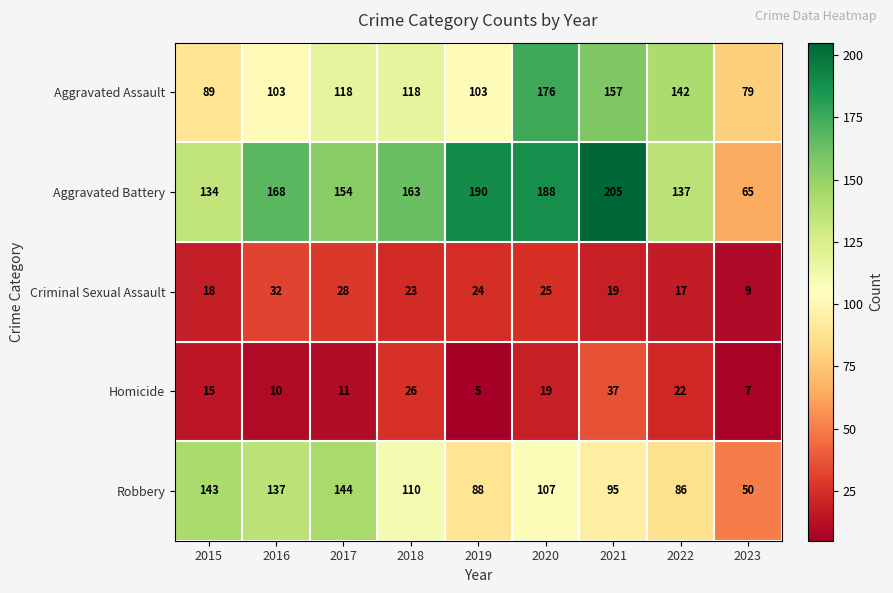

Count the number of data series in this chart.

5